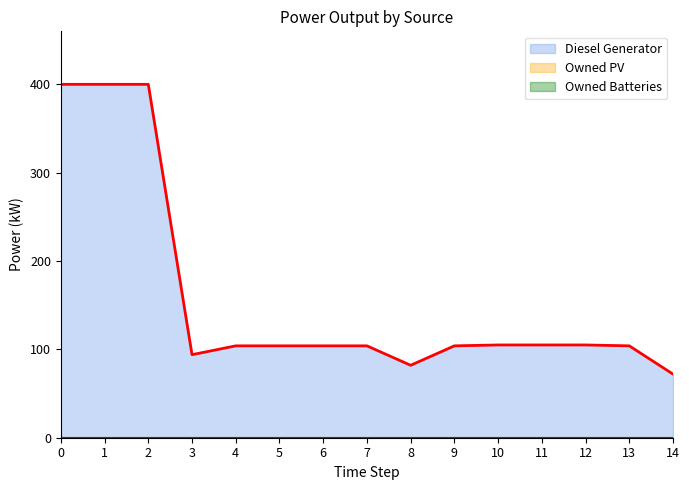

At which label is Diesel Generator closest to 236?

10